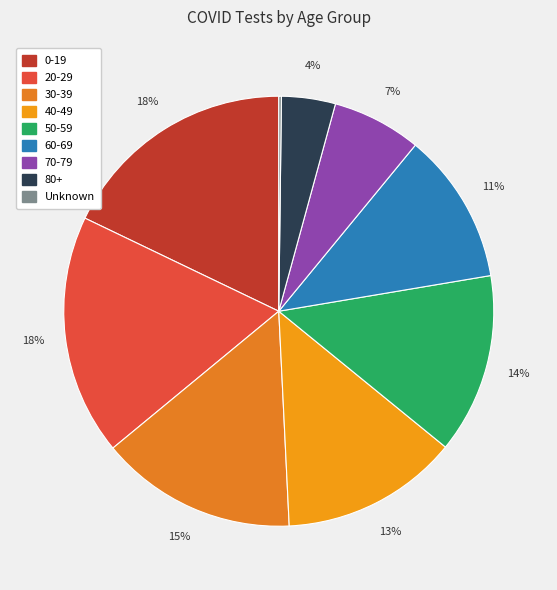

What is the change in value from 20-29 to 30-39?

-86487